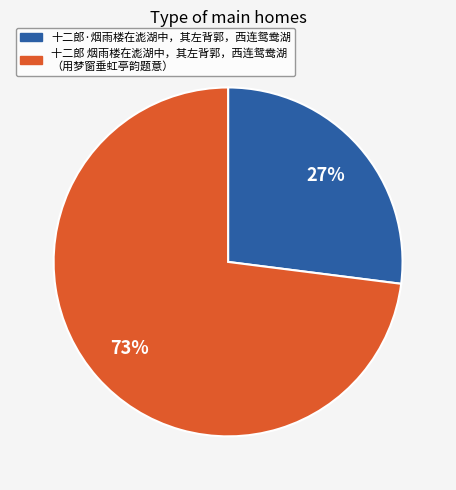

To the nearest percent, what is the average slice percentage?

50%